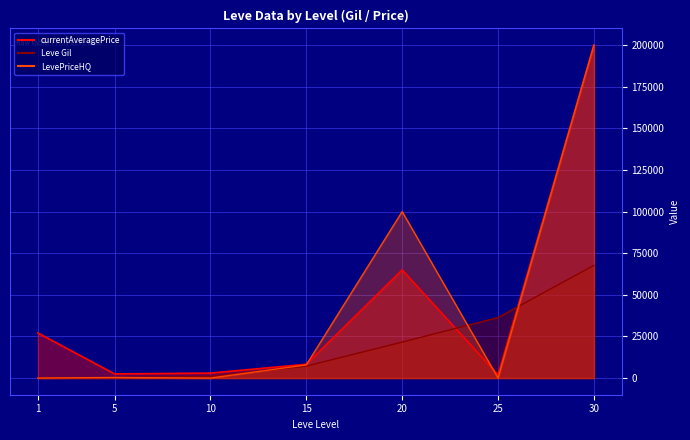

Which category has the lowest value in the currentAveragePrice_line series?

25